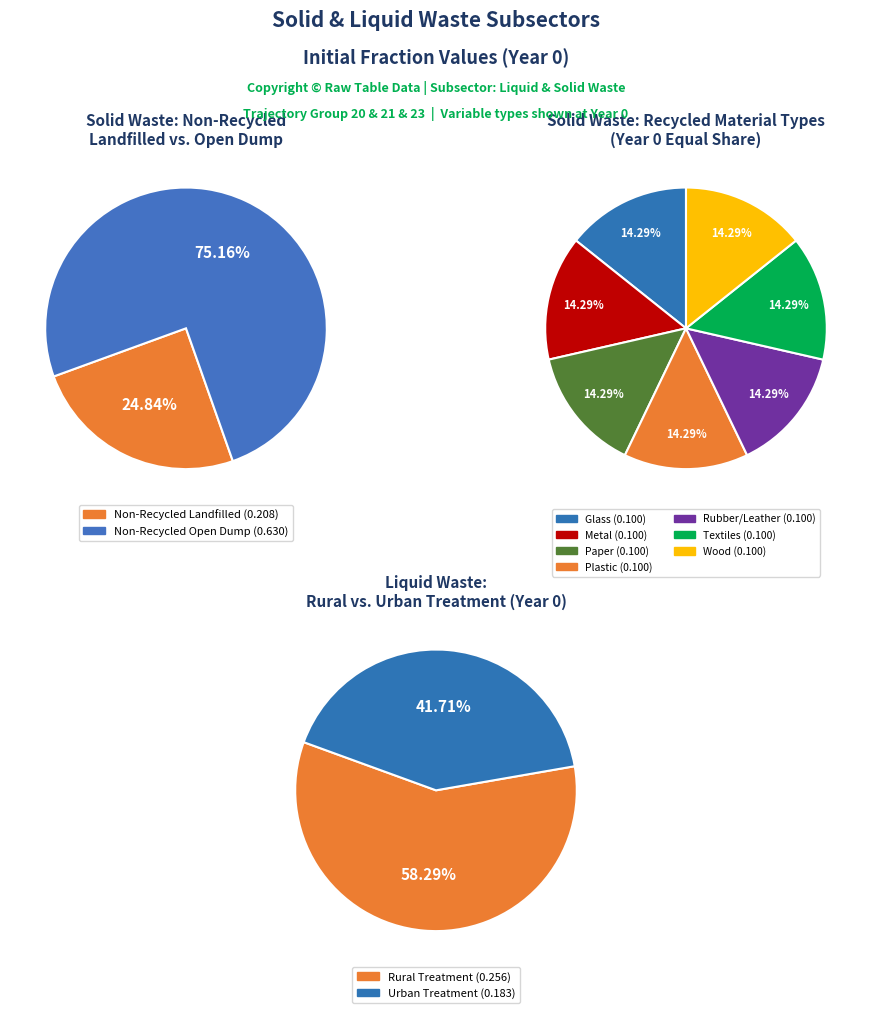

Which category has the smallest portion of the pie?

frac_waso_recycled_glass